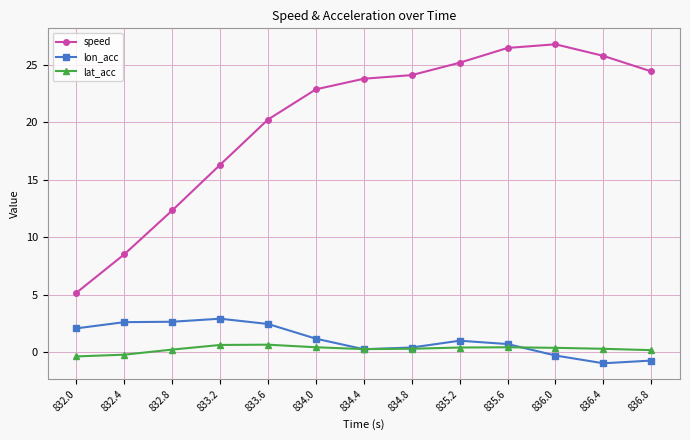

Is it true that speed equals 16.3 at 833.2?

True